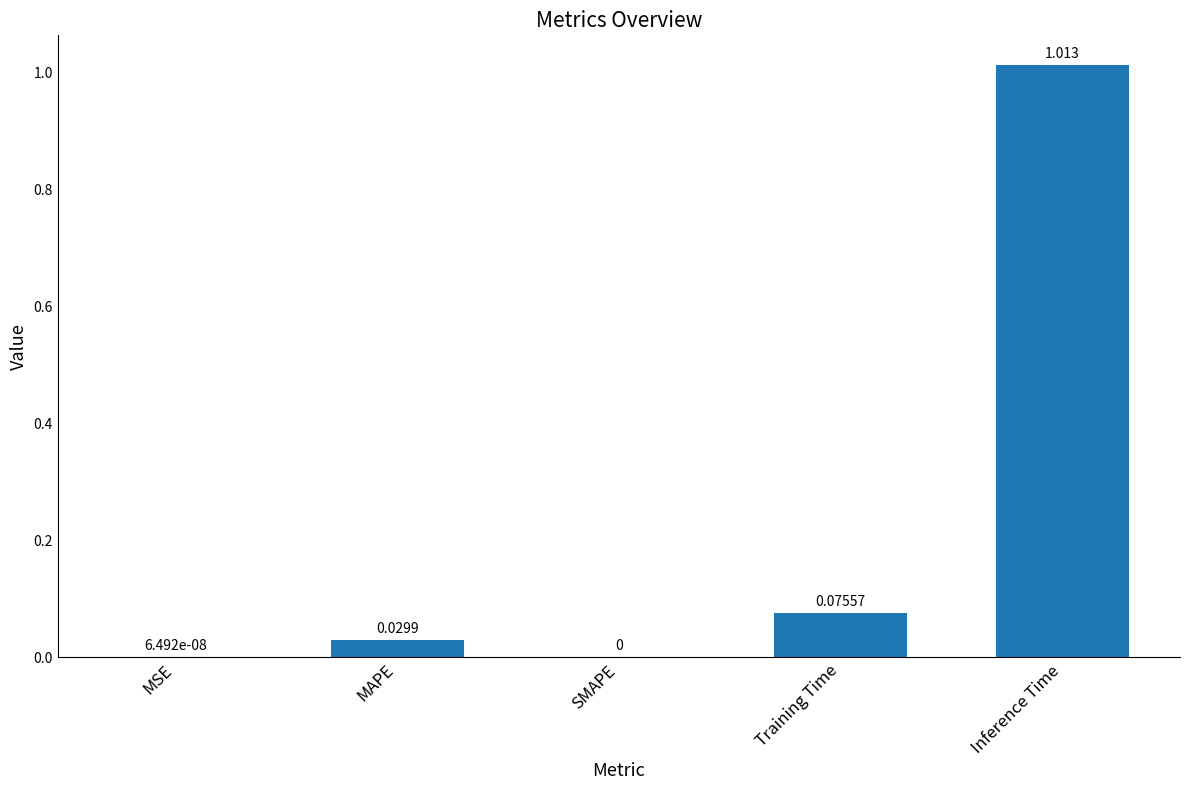

Which category has the highest value across all series?

Inference Time